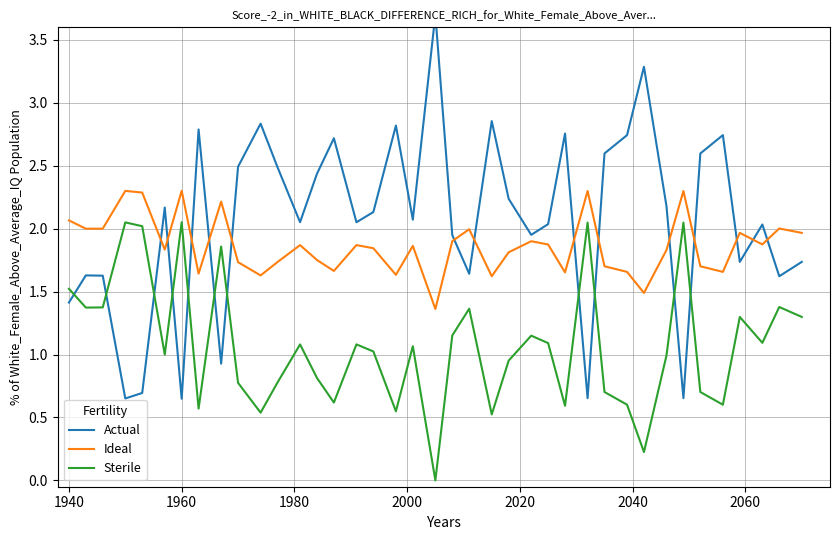

What is the sum of all Actual values?

80.3